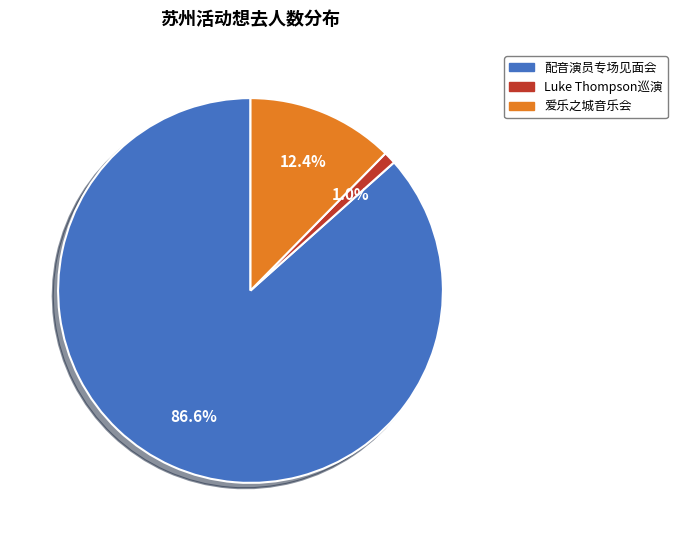

How many slices are in this pie chart?

3